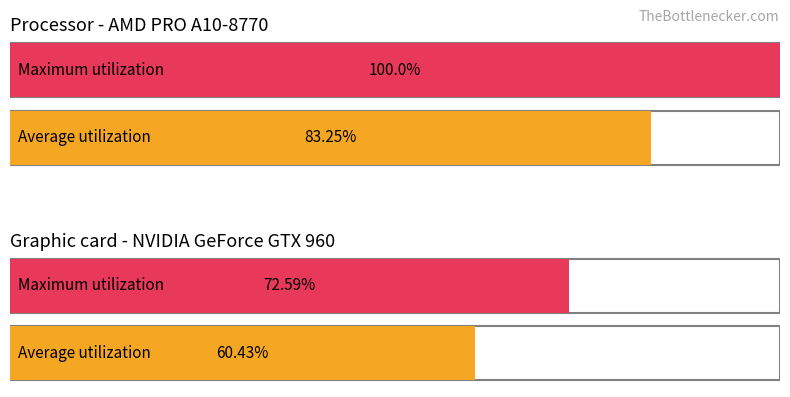

What is the approximate value at 3?

72.6